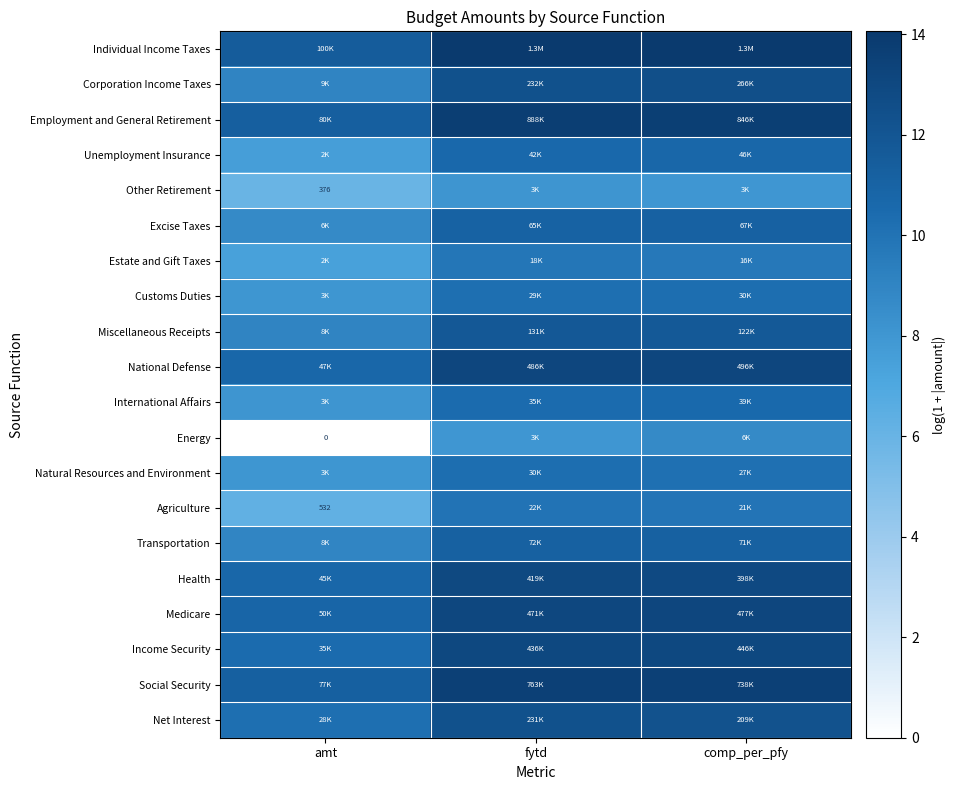

Rank the categories by Corporation Income Taxes value from lowest to highest.

amt, fytd, comp_per_pfy